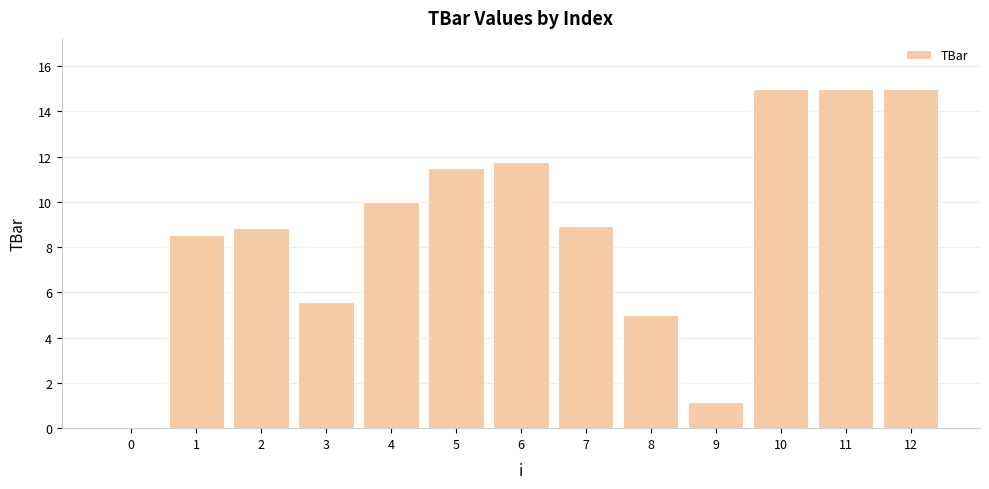

Reading left to right, transcribe all the data shown in this chart.

0=0.0	1=8.6	2=8.8	3=5.6	4=10.0	5=11.5	6=11.8	7=9.0	8=5.0	9=1.1	10=15.0	11=15.0	12=15.0